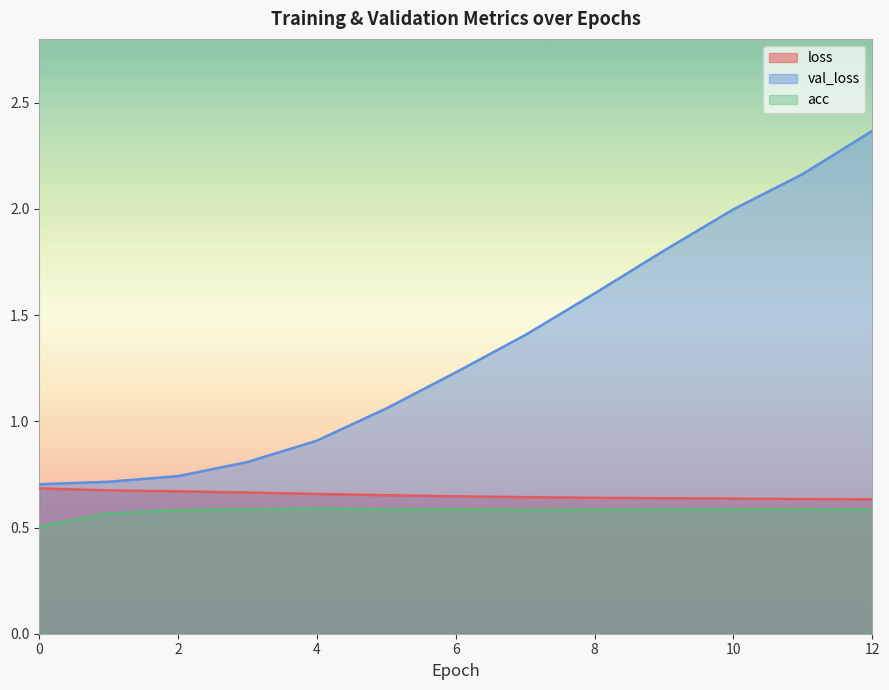

Reading left to right, list all the values displayed in this chart.

loss: 0=0.7	1=0.7	2=0.7	3=0.7	4=0.7	5=0.7	6=0.6	7=0.6	8=0.6	9=0.6	10=0.6	11=0.6	12=0.6
val_loss: 0=0.7	1=0.7	2=0.7	3=0.8	4=0.9	5=1.1	6=1.2	7=1.4	8=1.6	9=1.8	10=2.0	11=2.2	12=2.4
acc: 0=0.5	1=0.6	2=0.6	3=0.6	4=0.6	5=0.6	6=0.6	7=0.6	8=0.6	9=0.6	10=0.6	11=0.6	12=0.6